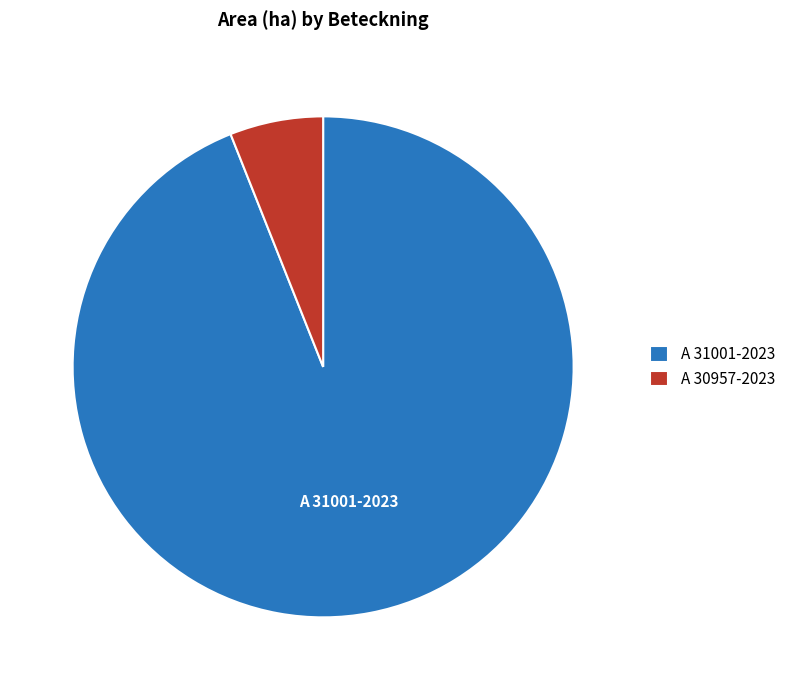

What is the ratio of the value at A 30957-2023 to the value at A 31001-2023?

0.1